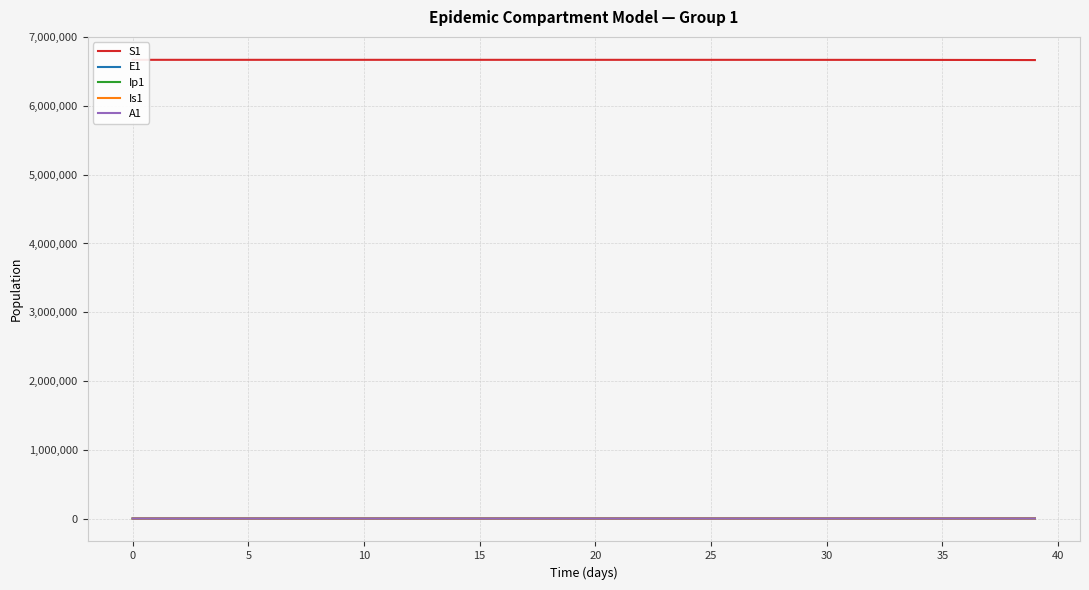

True or false: E1 has a value of 189.5 at 27.

False